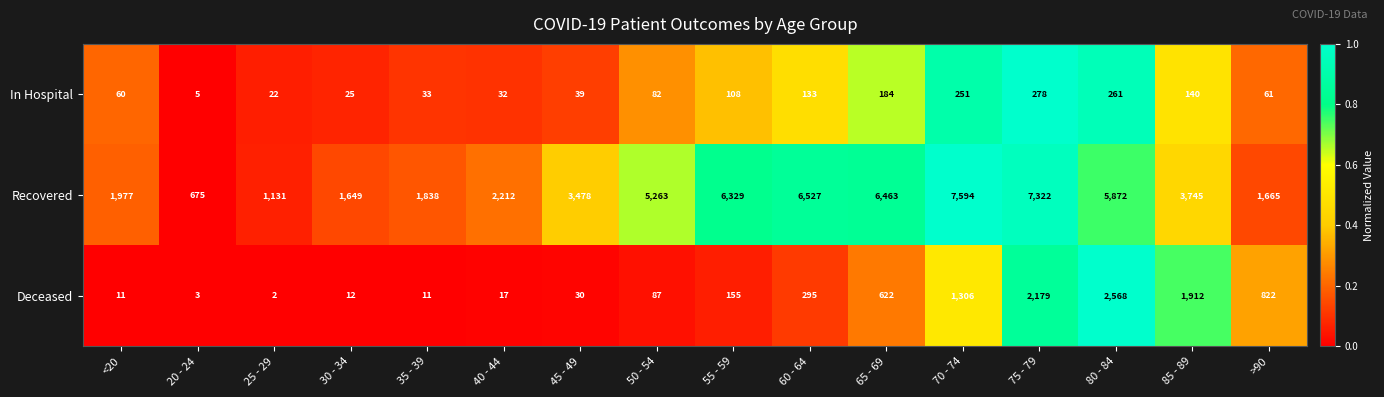

What is the spread (max minus min) of values at 85 - 89?

3605